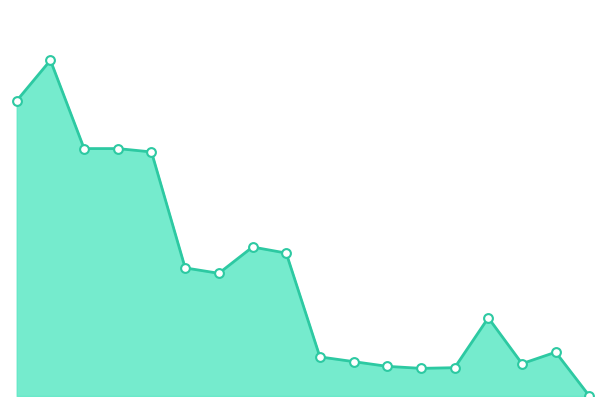

How many lines are shown in the chart?

1